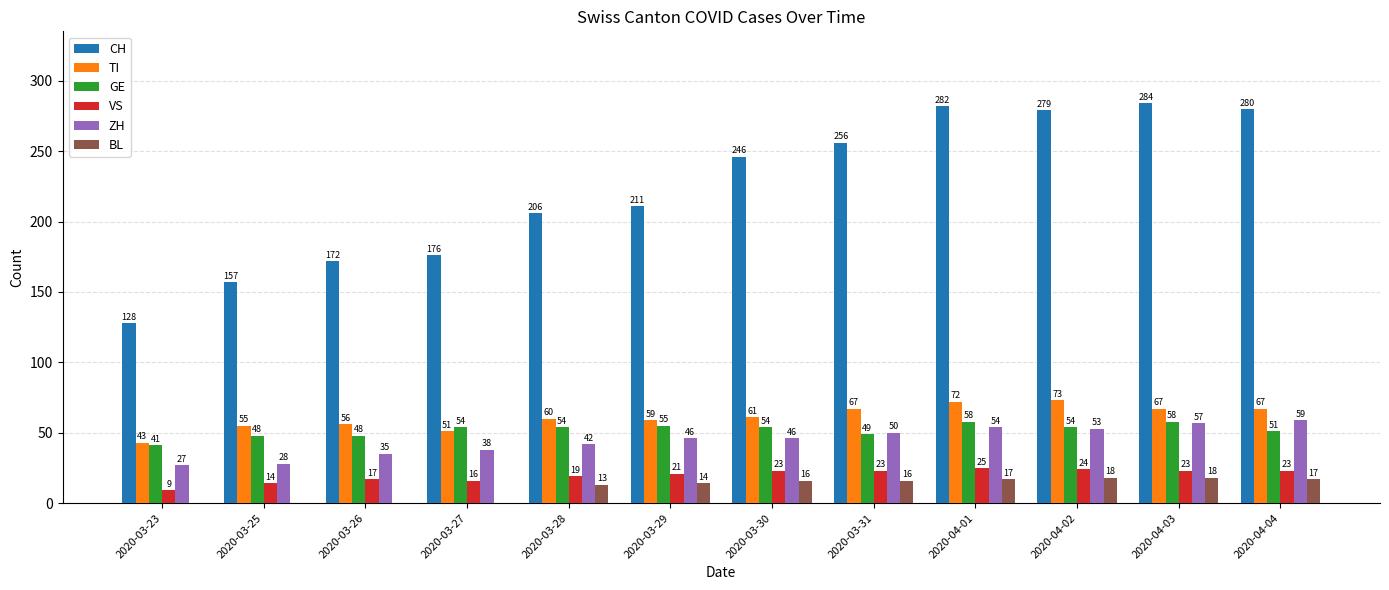

Between 2020-03-27 and 2020-04-03, which series saw the biggest shift?

CH